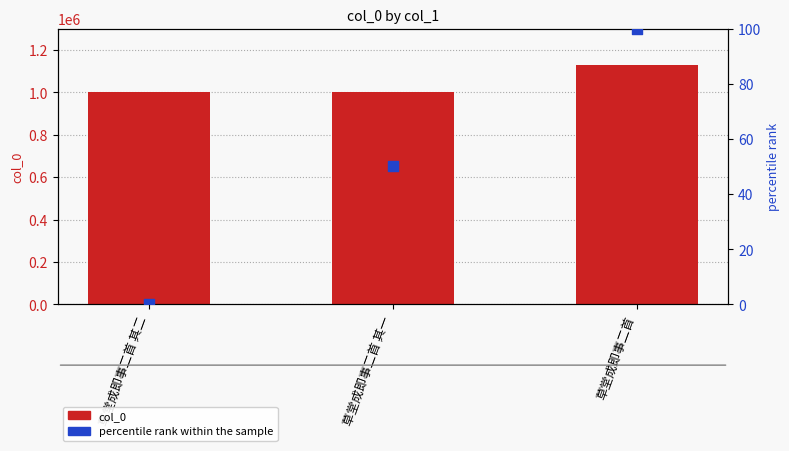

At which category is the sum across all series the highest?

草堂成即事二首